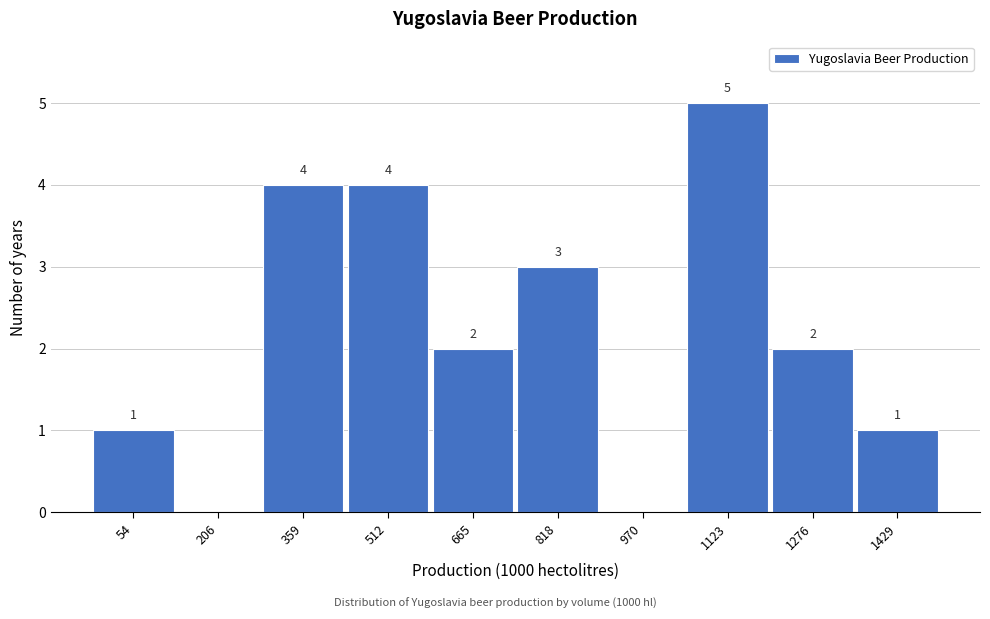

Reading left to right, list all the values displayed in this chart.

54=1	206=0	359=4	512=4	665=2	818=3	970=0	1123=5	1276=2	1429=1